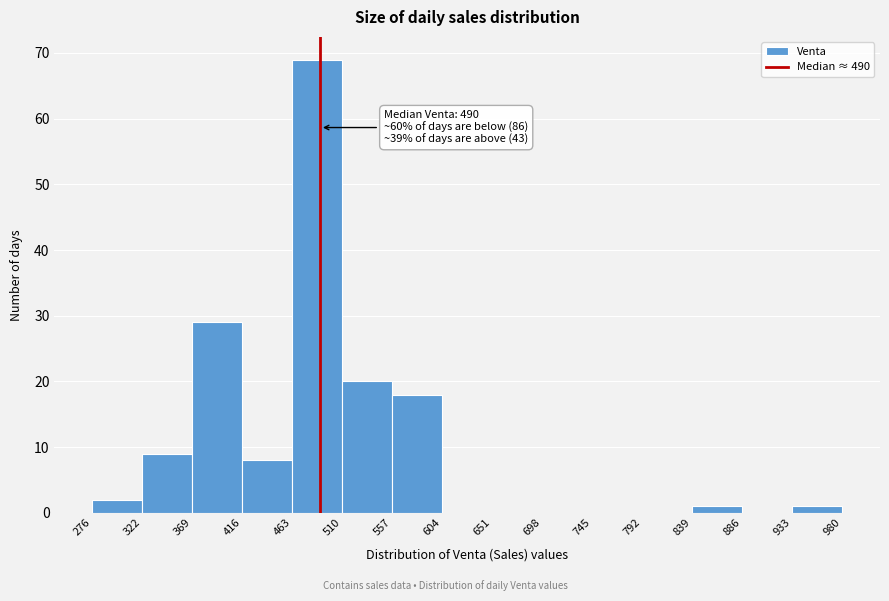

Over which range of the x-axis is the bar tallest?

463 to 510